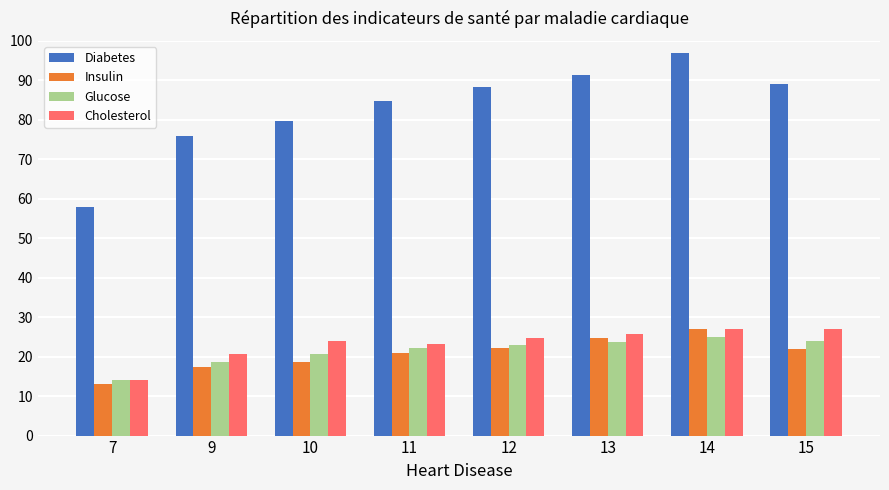

What is the minimum value for Glucose?

14.0